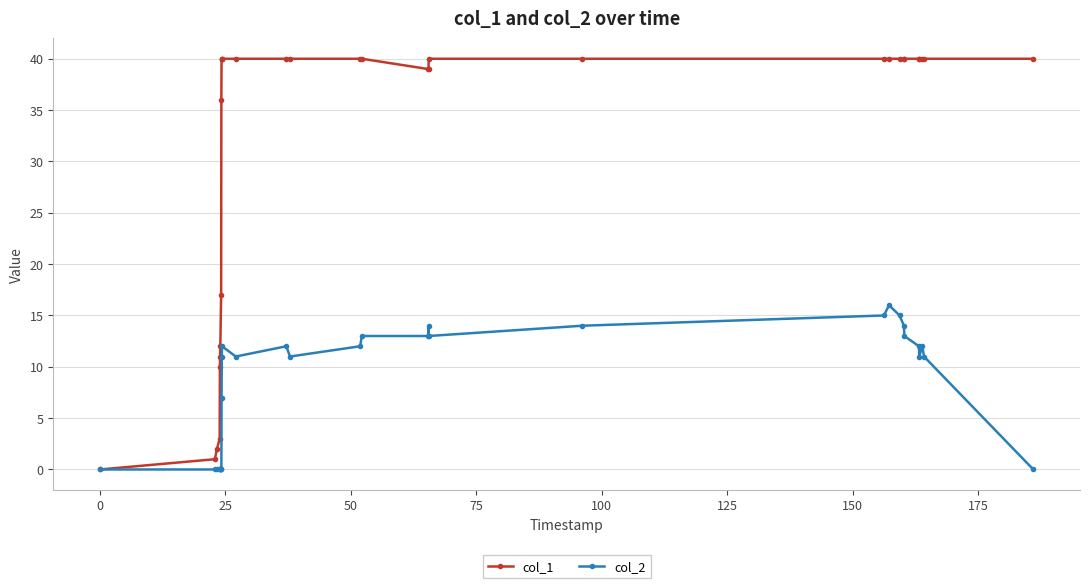

Rank the series by their average value, from highest to lowest.

col_1, col_2